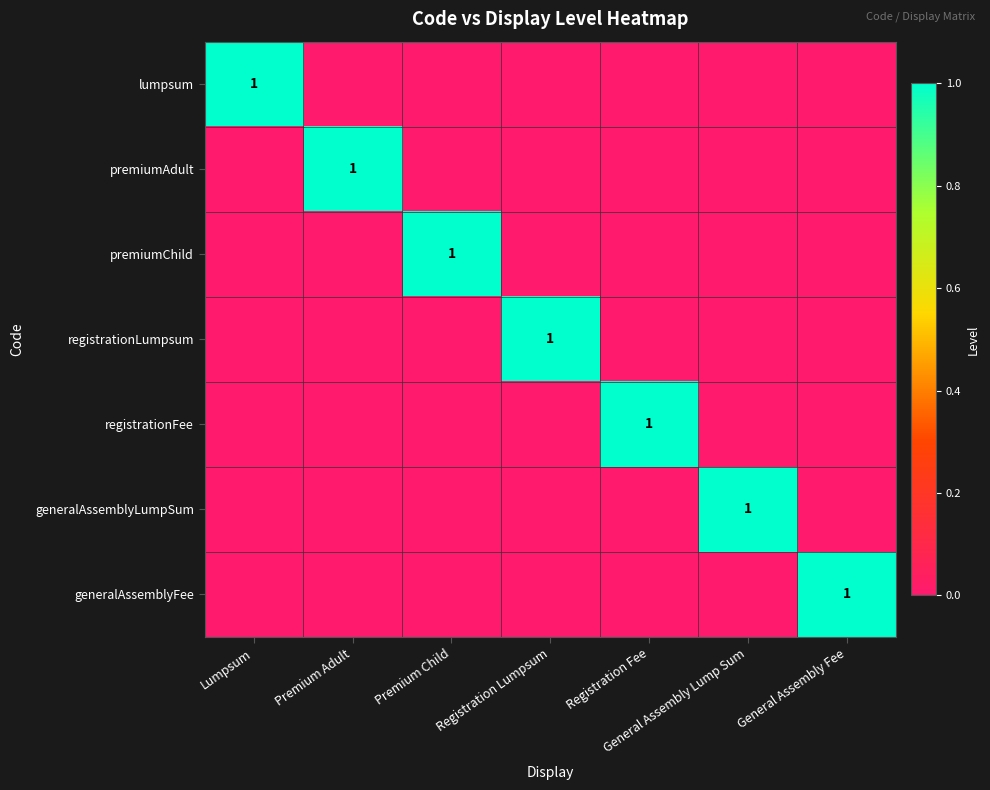

How many distinct data groups are displayed?

7